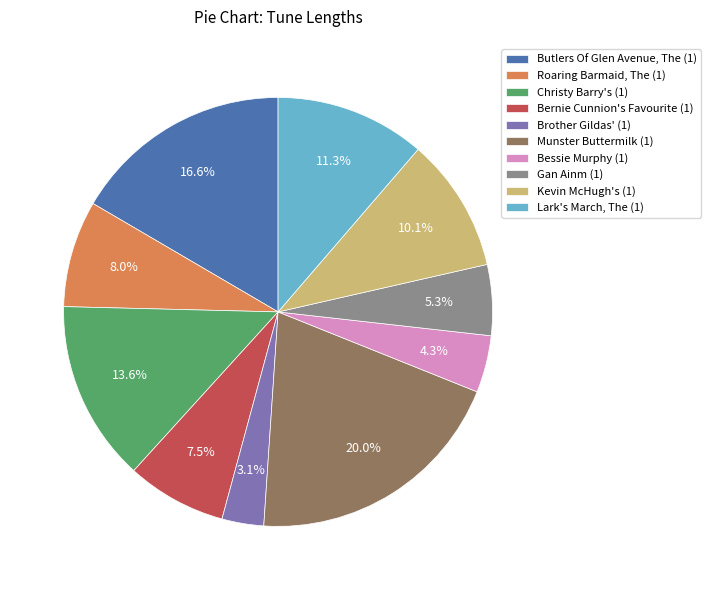

Rank the categories by value from highest to lowest.

Munster Buttermilk (1), Butlers Of Glen Avenue, The (1), Christy Barry's (1), Lark's March, The (1), Kevin McHugh's (1), Roaring Barmaid, The (1), Bernie Cunnion's Favourite (1), Gan Ainm (1), Bessie Murphy (1), Brother Gildas' (1)